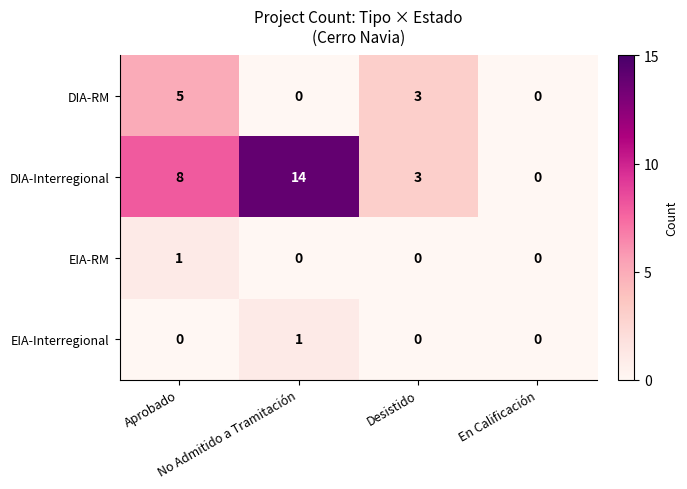

What is the difference between the maximum and second lowest values in the DIA-RM series?

5